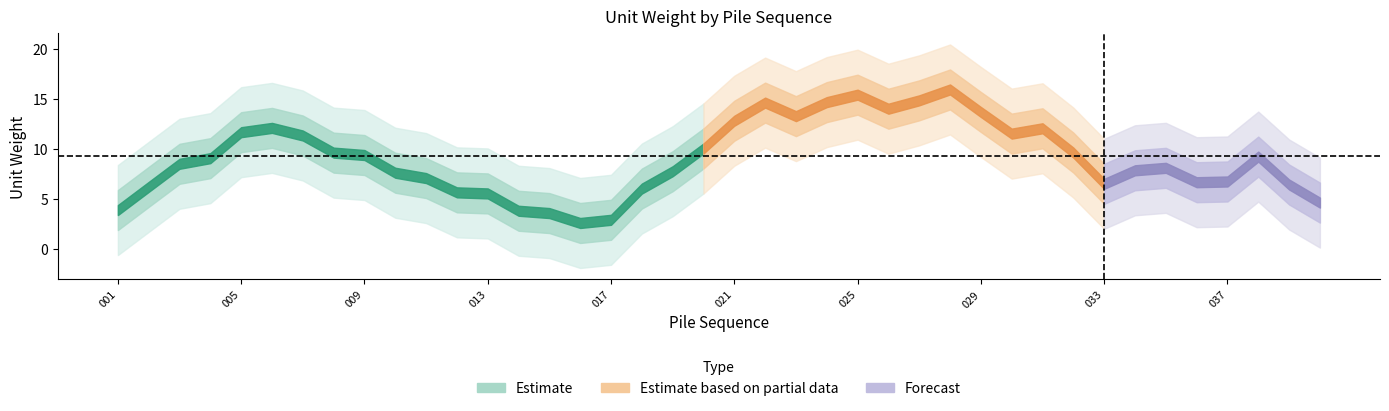

How many data points does each series have?

40